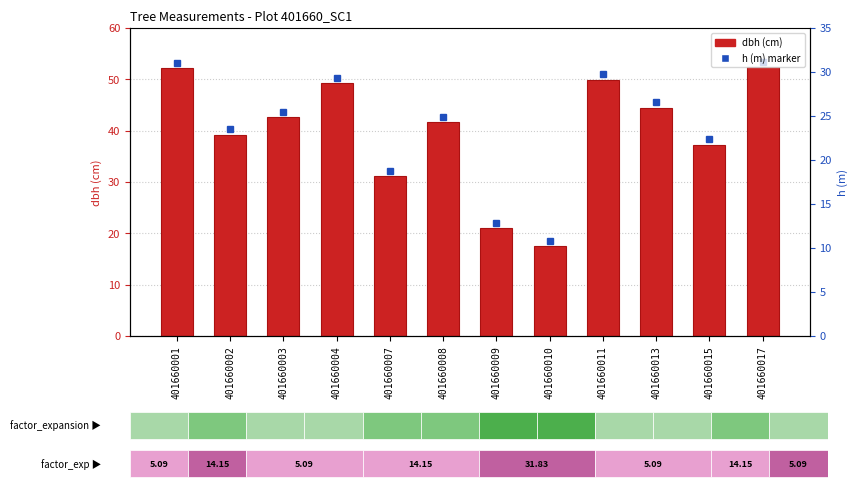

What is the sum of all values?

478.7